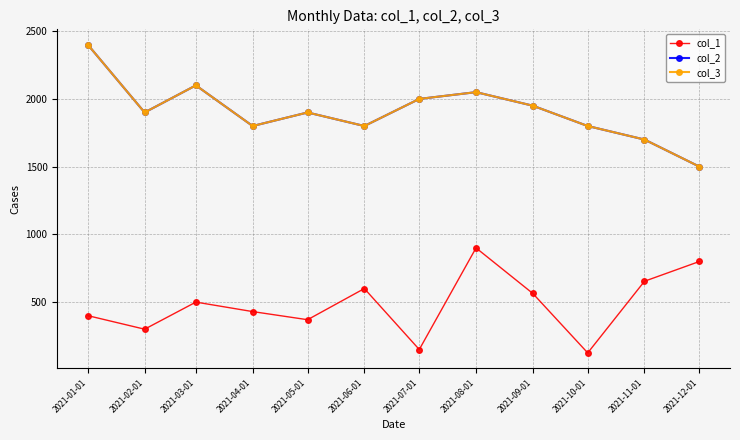

Is it true that col_3 equals 2050 at 2021-08-01?

True